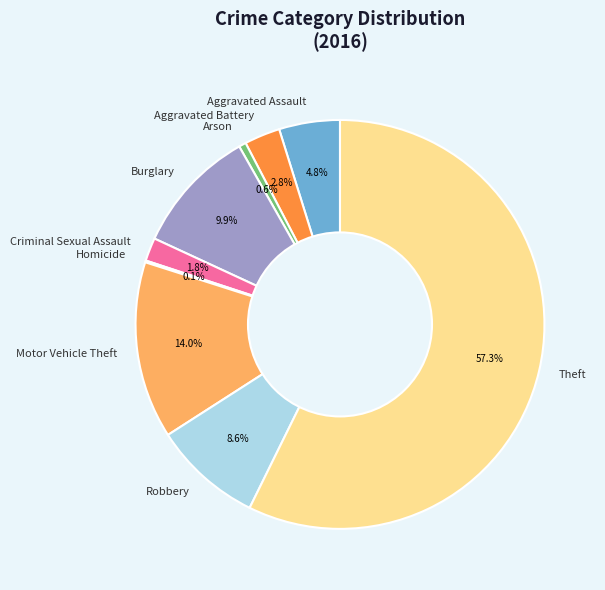

What is the largest slice in the pie chart?

Theft